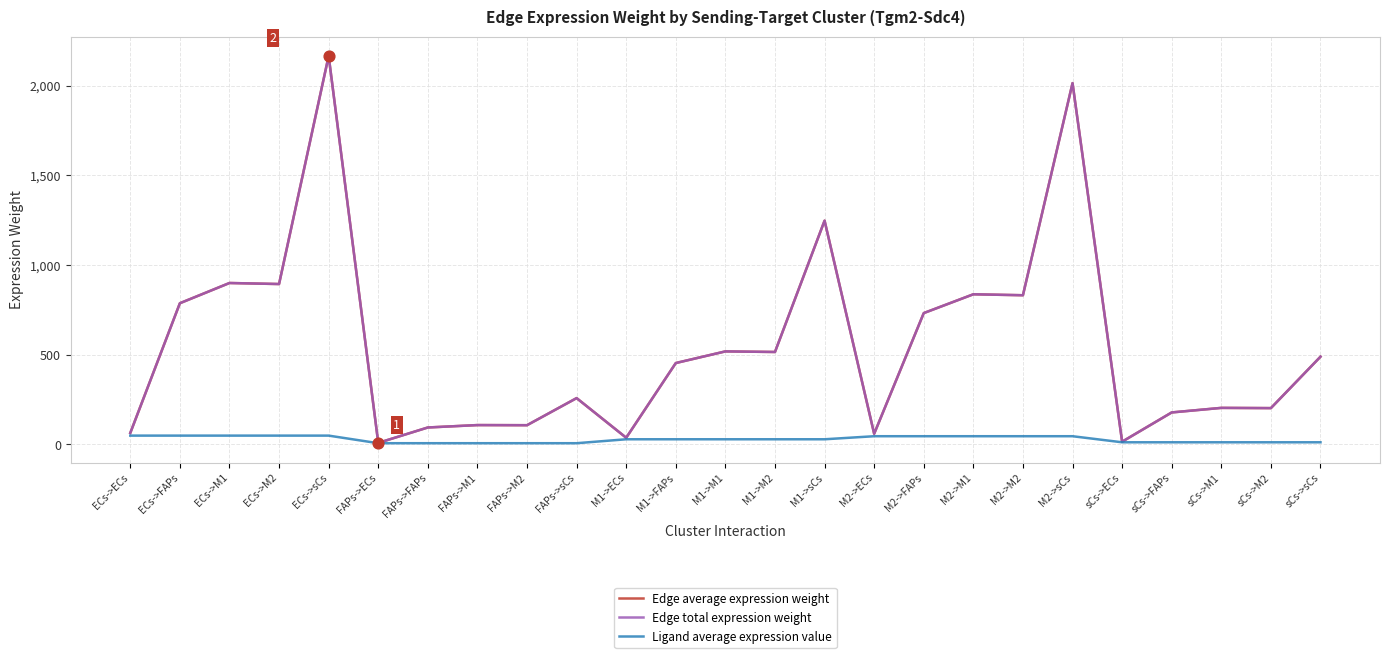

Does the chart have visible grid lines?

Yes